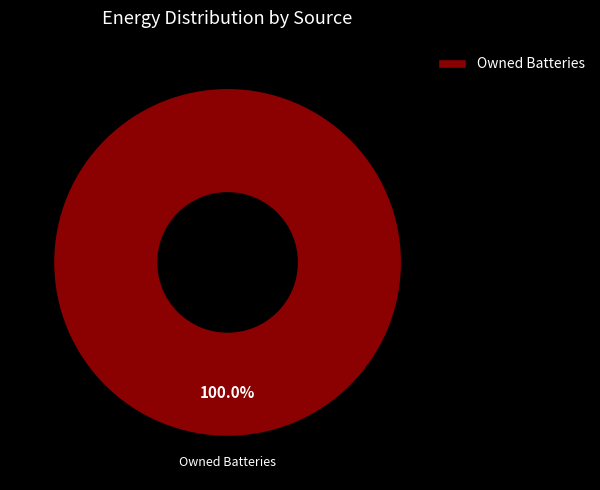

The Owned Batteries slice represents 100% of the pie. True or false?

True